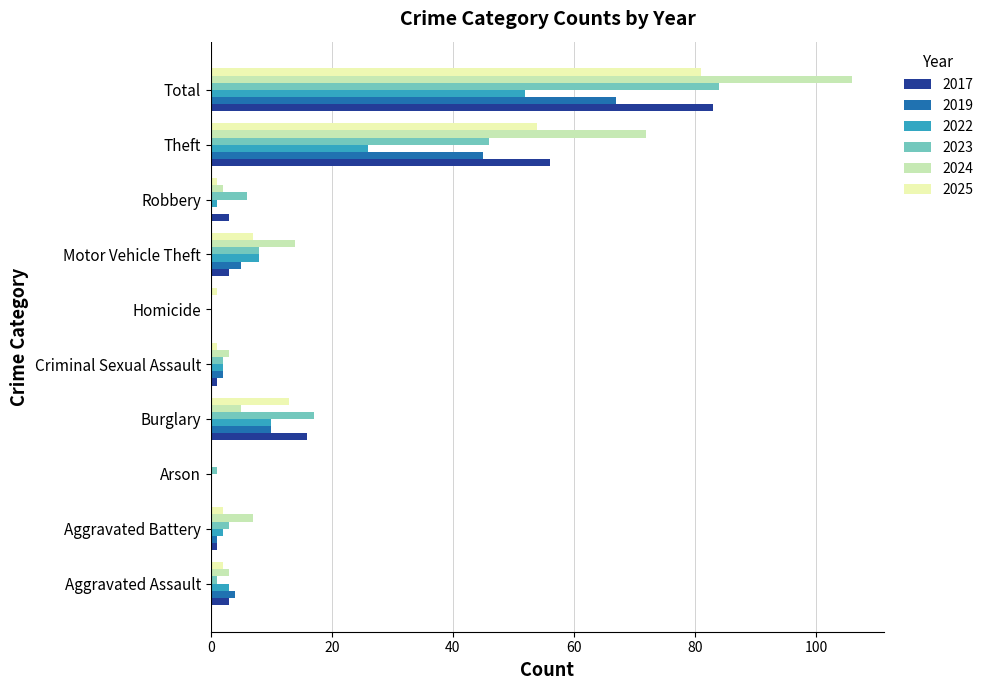

The 2023 series shows 17 at Burglary. True or false?

True